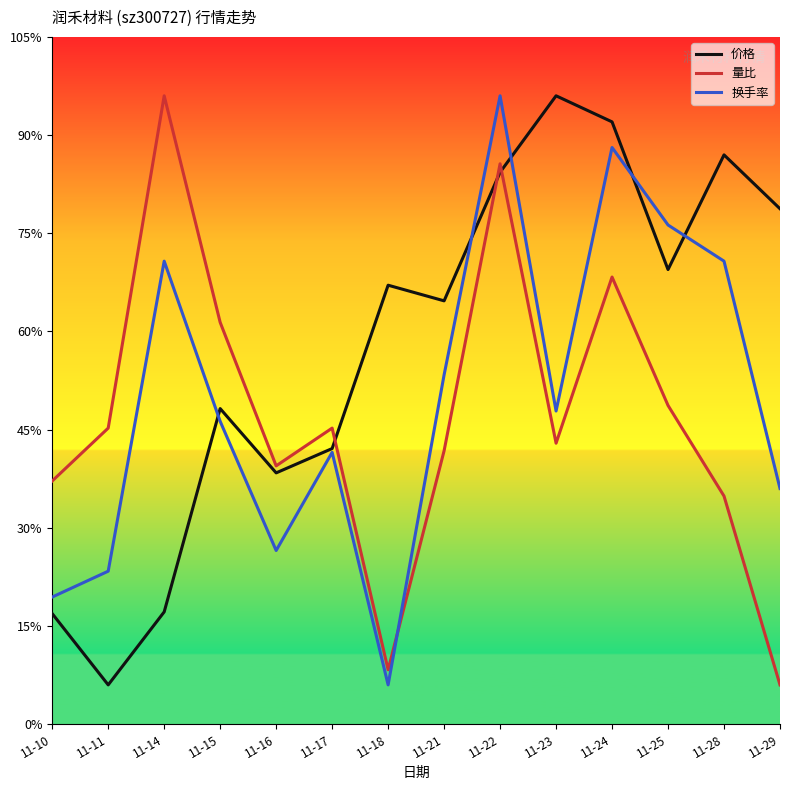

Rank the series by their maximum value, from lowest to highest.

价格, 量比, 换手率